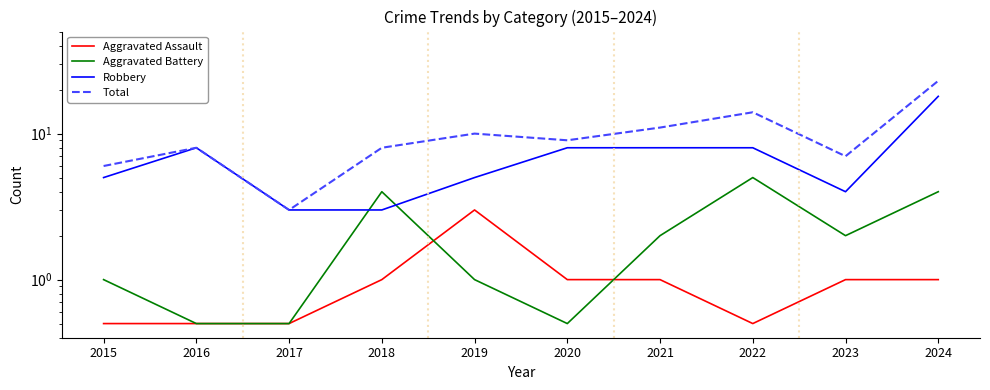

At which category is the sum across all series the highest?

2024